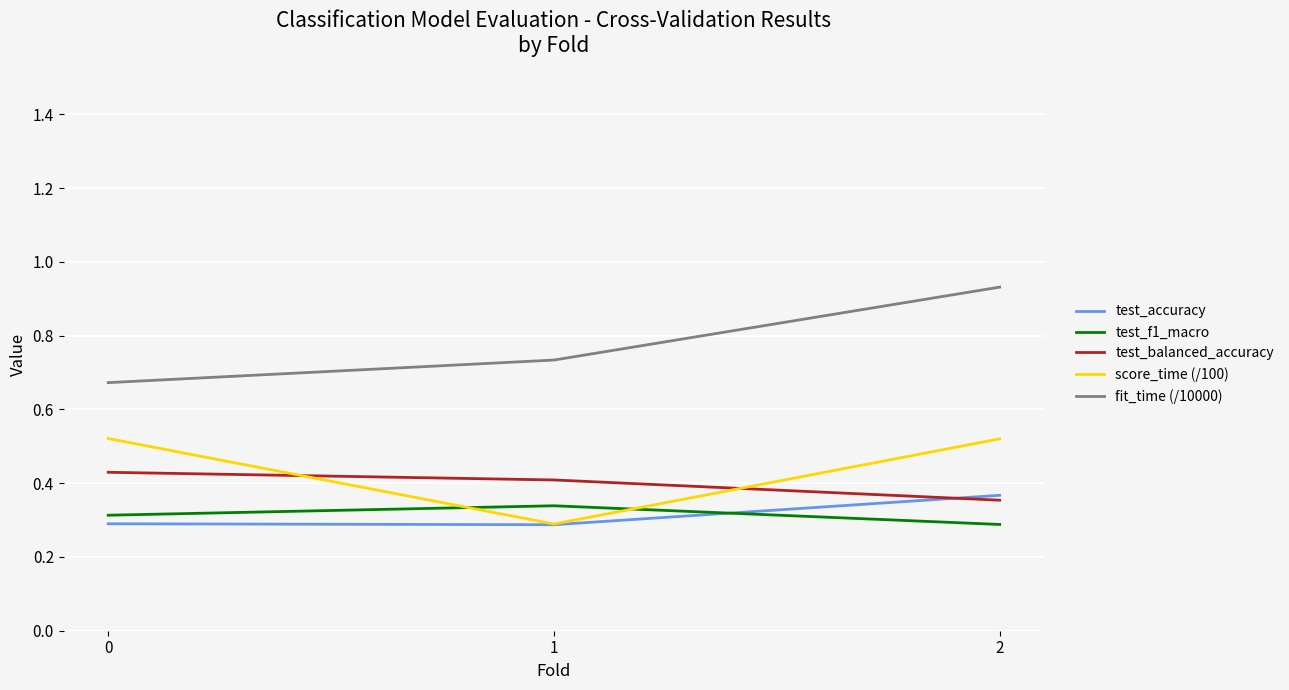

At how many categories does at least one series exceed 0?

3